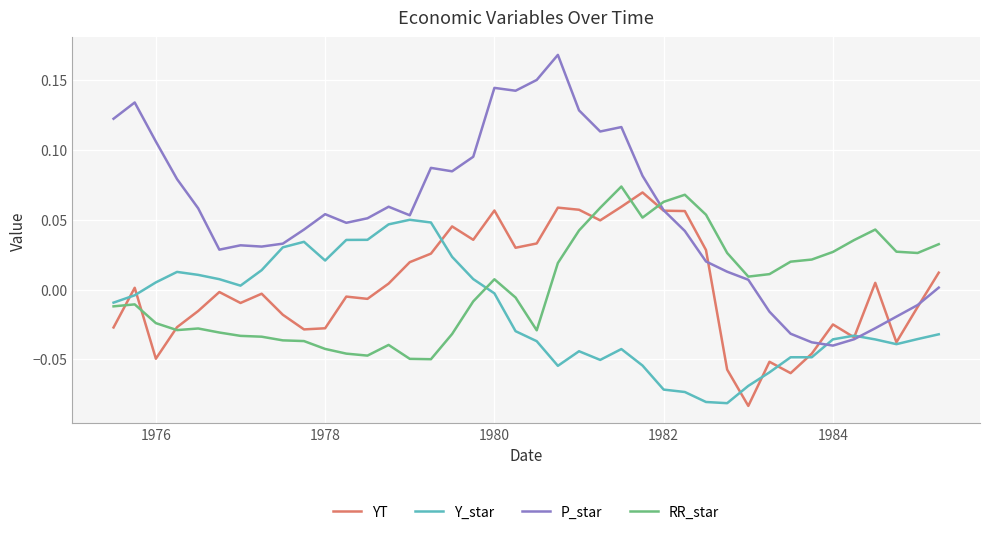

What are all the series names shown in the legend?

YT, Y_star, P_star, RR_star